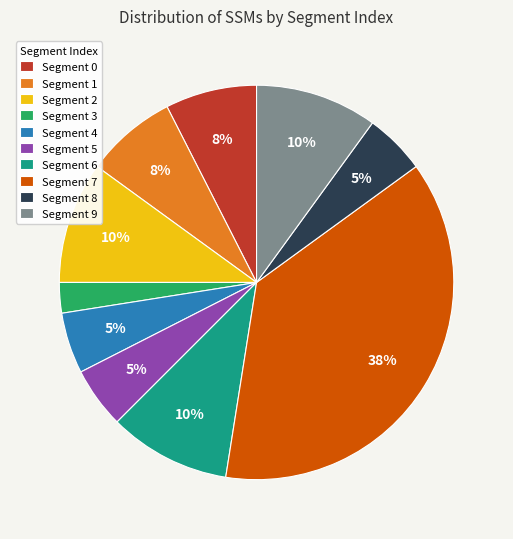

The Segment 9 slice represents 10% of the pie. True or false?

True